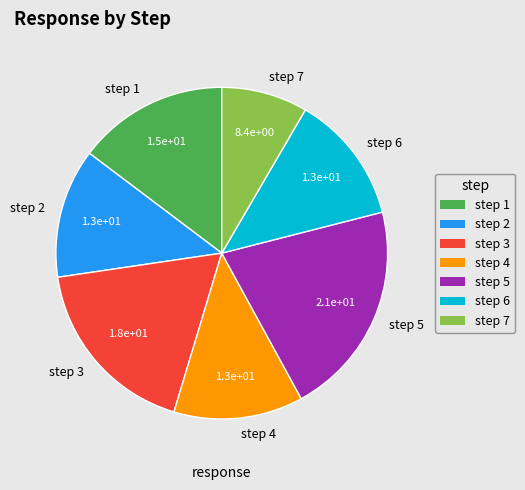

Does step 2 account for over 50% of the chart?

No